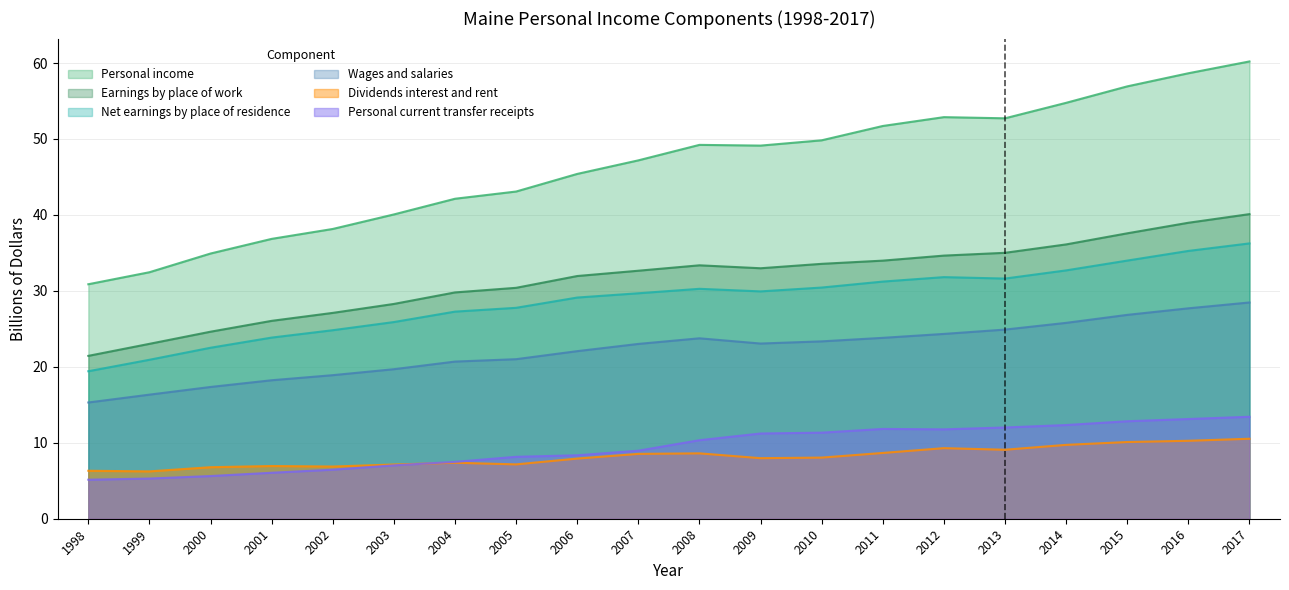

What is the difference between the second highest and minimum values in the Personal current transfer receipts series?

8.0